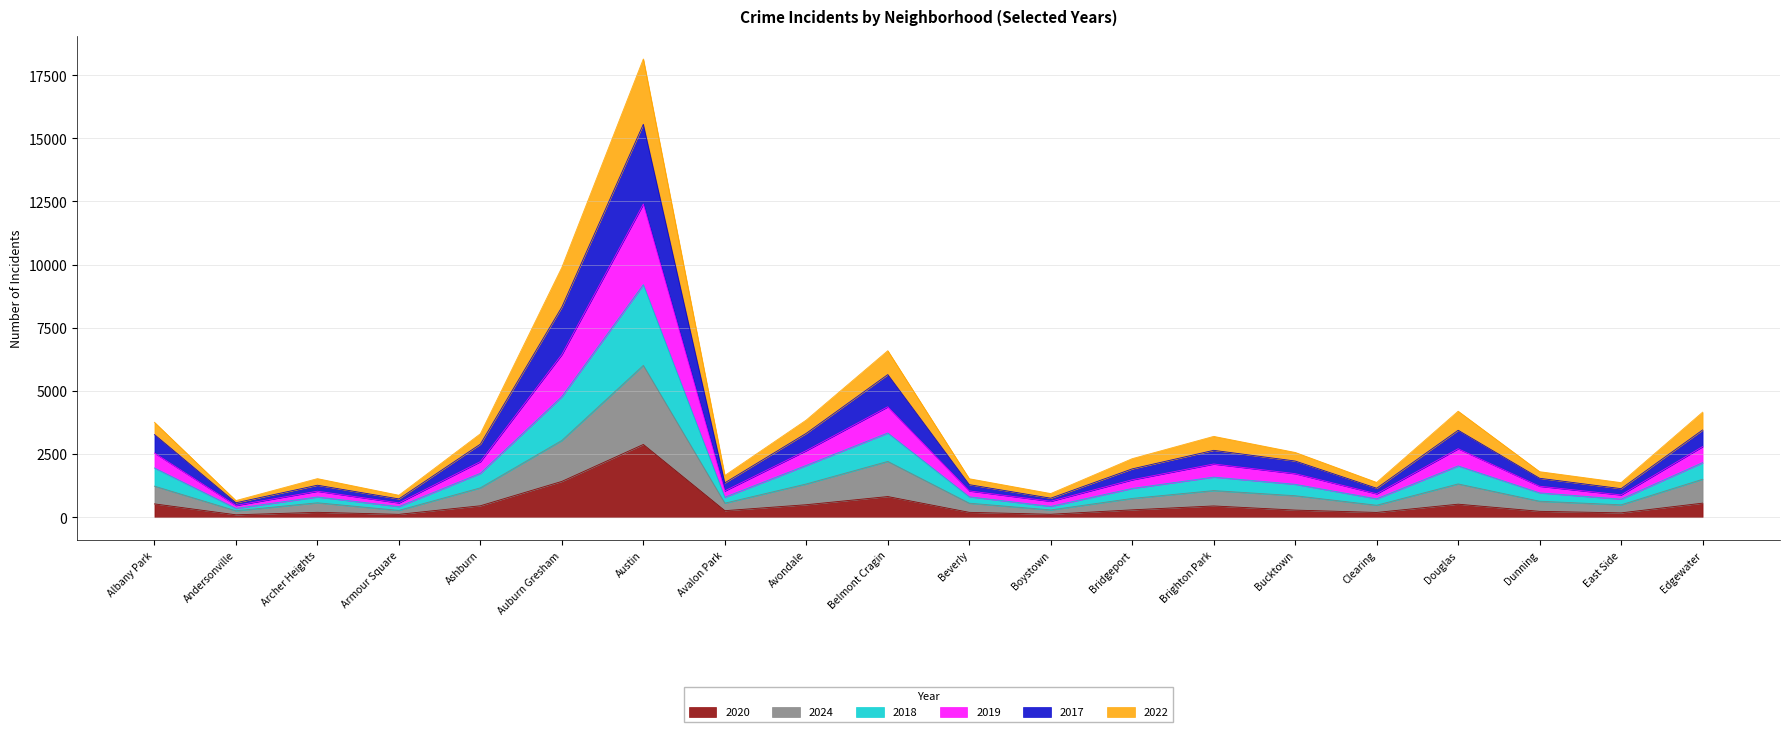

Which category has the highest value in the 2020 series?

Austin